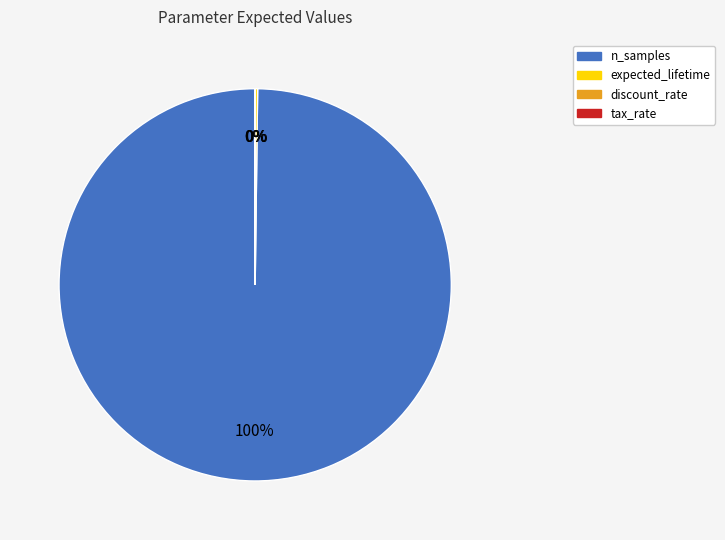

Which slice represents more than half of the pie?

n_samples